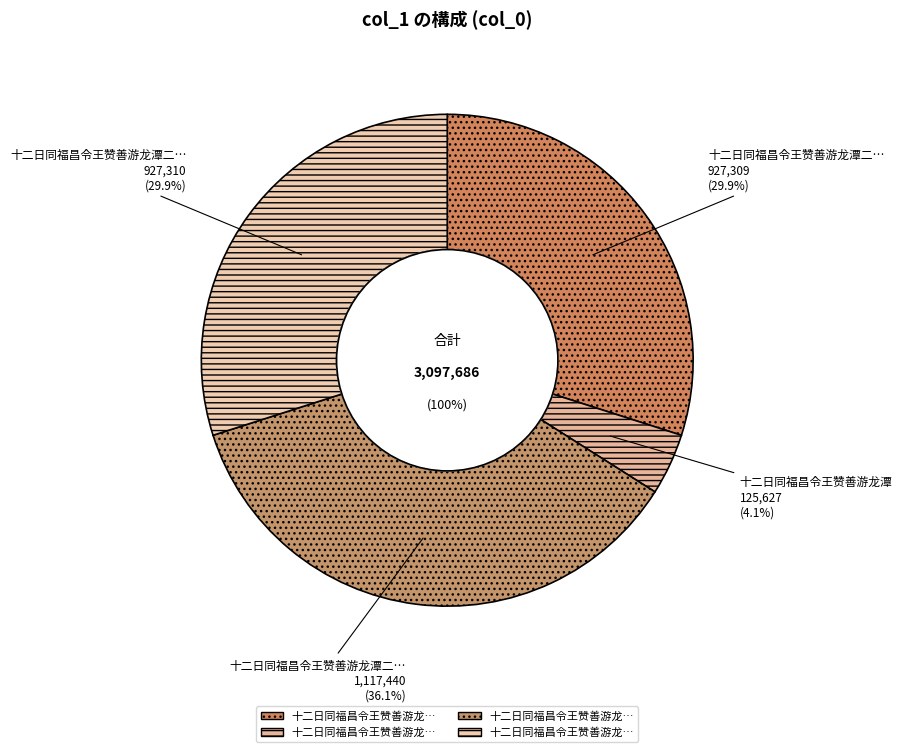

Is there a majority slice in this chart?

No